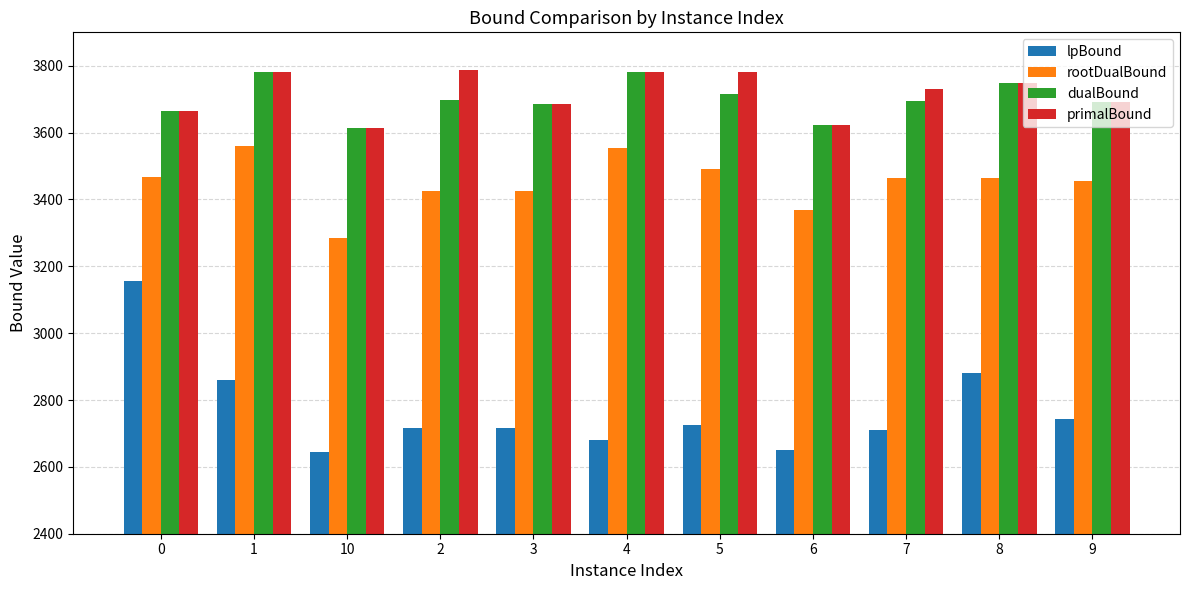

What is the label of the 4th bar from the left?

2